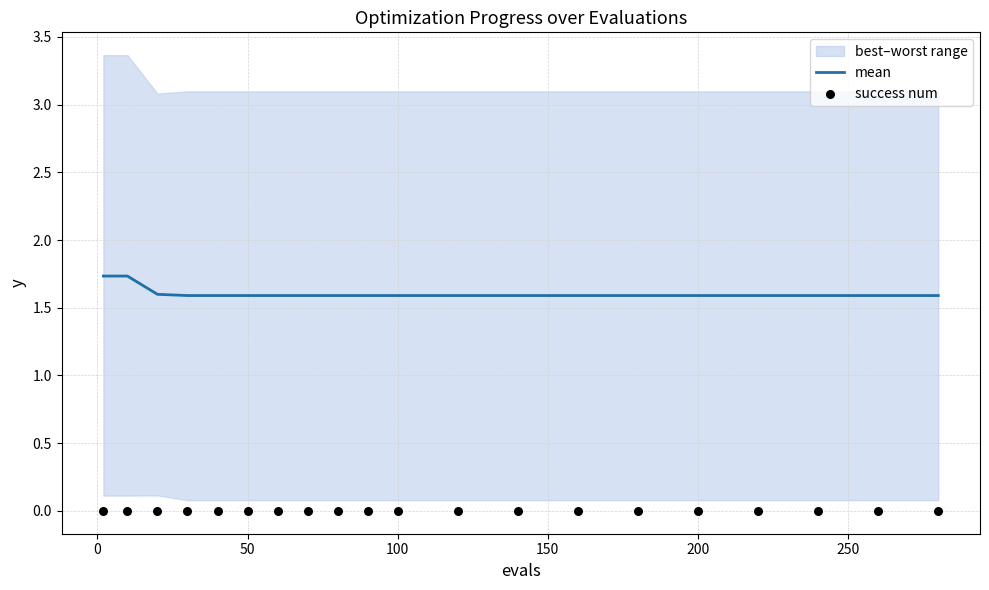

What is the highest value of the mean series?

1.7